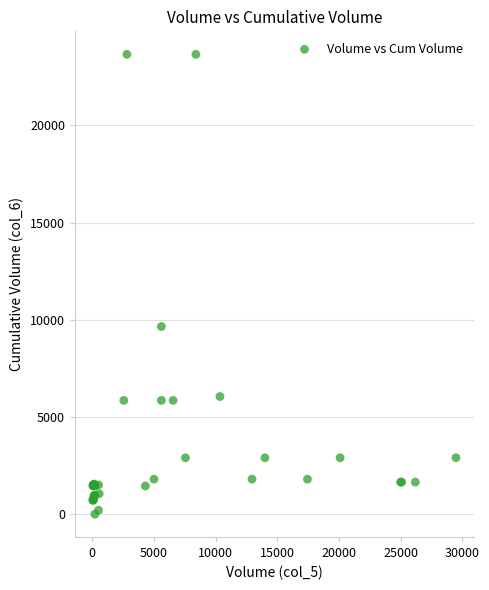

What Y value in the scatter plot is closest to 11825?

9650